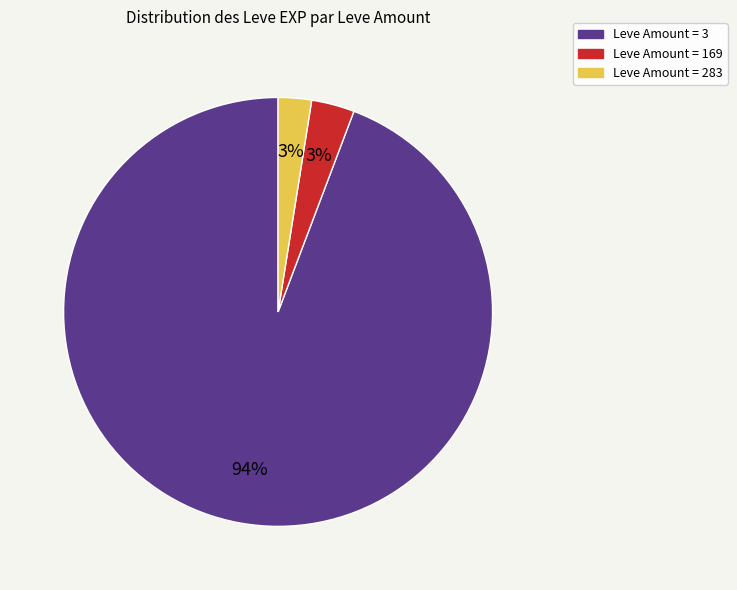

Is there a majority slice in this chart?

Yes